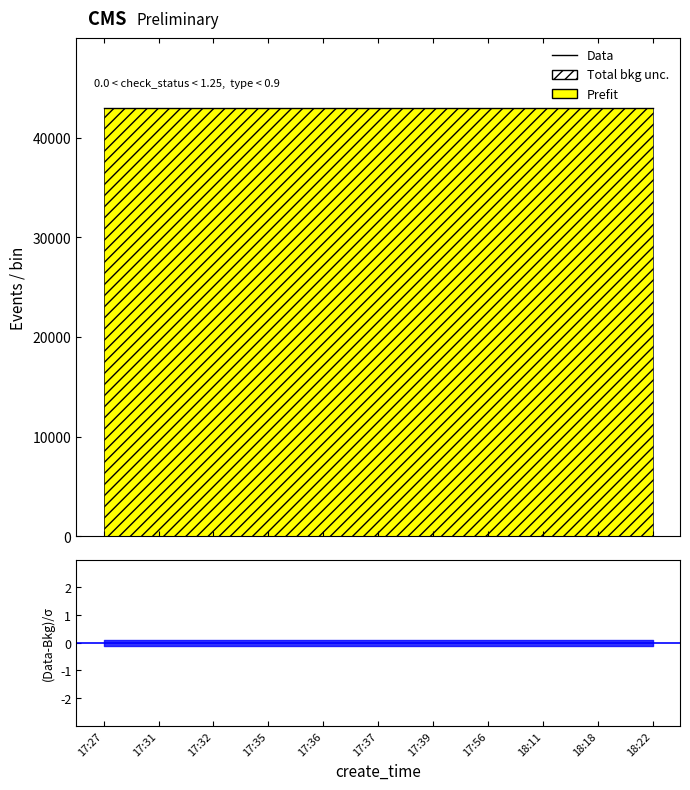

What is the label of the 8th point from the right?

17:35